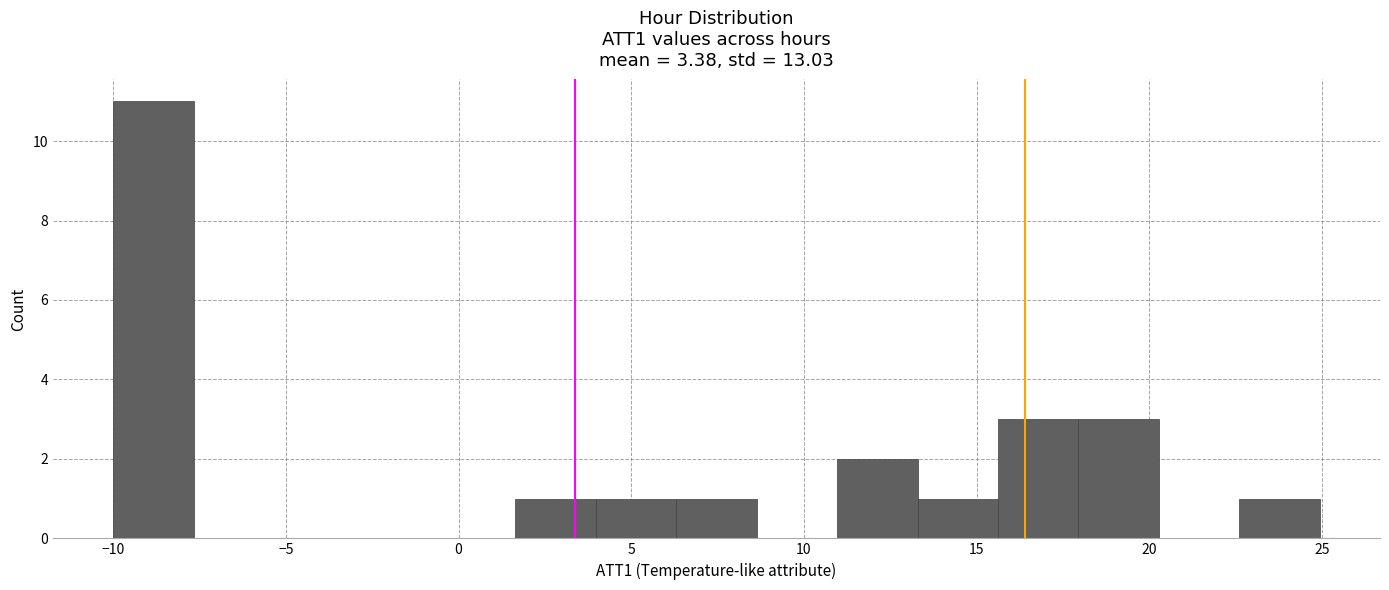

Reading left to right, list every bar in this chart as the range it spans on the x-axis followed by its height. Neither the bar edges nor the heights are printed on the chart, so give them approximately, as read against the axes.

-10.0 to -7.5: 11
-7.5 to -5.5: 0
-5.5 to -3.0: 0
-3.0 to -0.5: 0
-0.5 to 1.5: 0
1.5 to 4.0: 1
4.0 to 6.5: 1
6.5 to 8.5: 1
8.5 to 11.0: 0
11.0 to 13.5: 2
13.5 to 15.5: 1
15.5 to 18.0: 3
18.0 to 20.5: 3
20.5 to 22.5: 0
22.5 to 25.0: 1